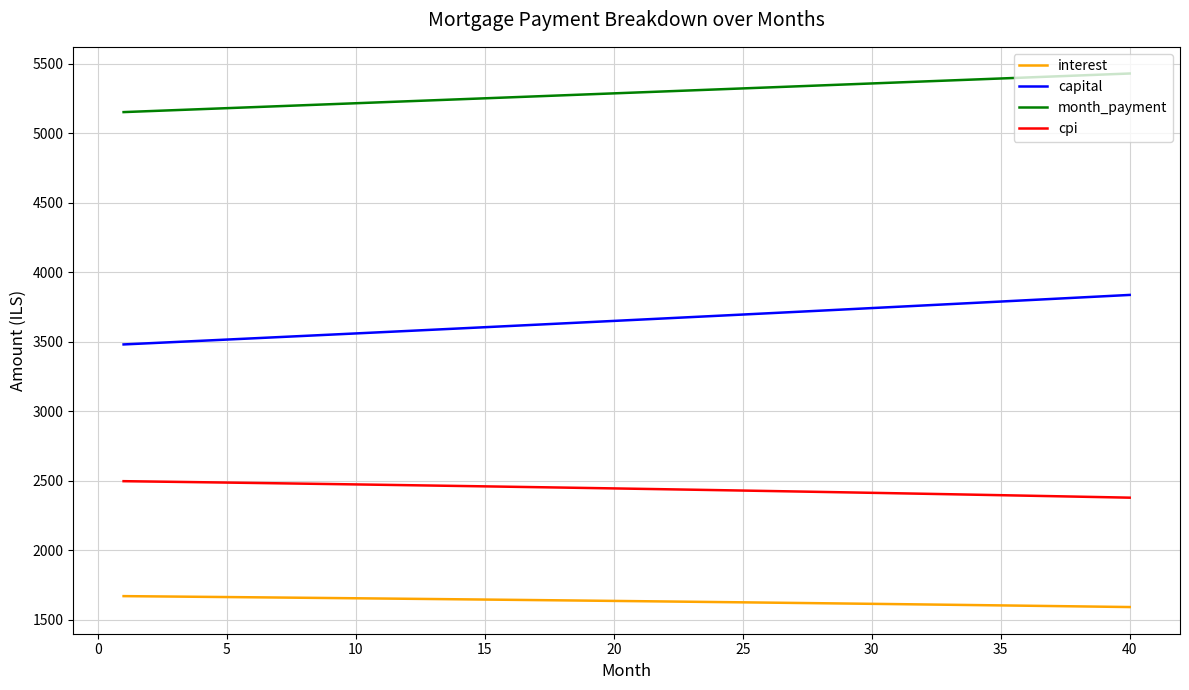

Rank the series by their maximum value, from highest to lowest.

month_payment, capital, cpi, interest